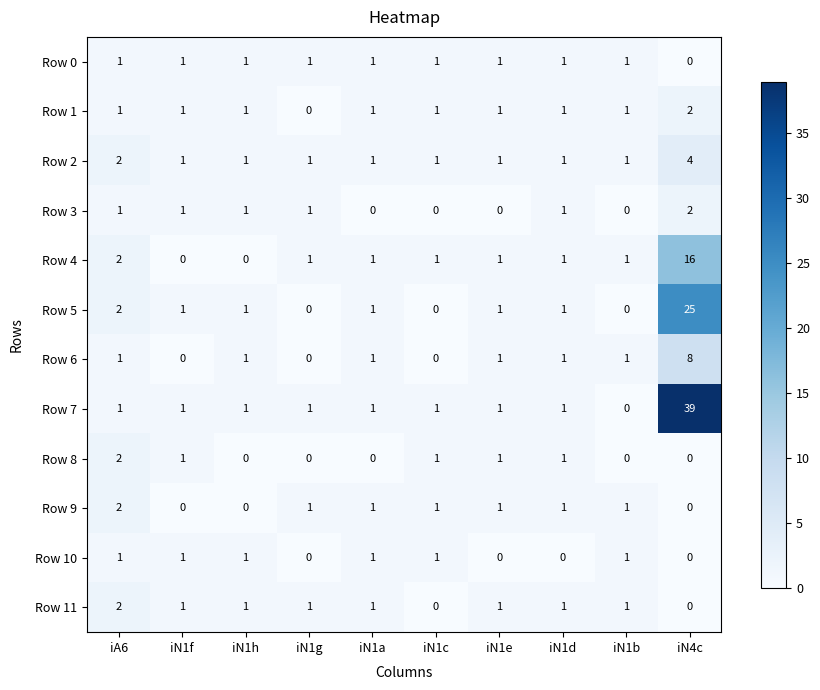

At which label is Row 4 closest to 8?

iA6